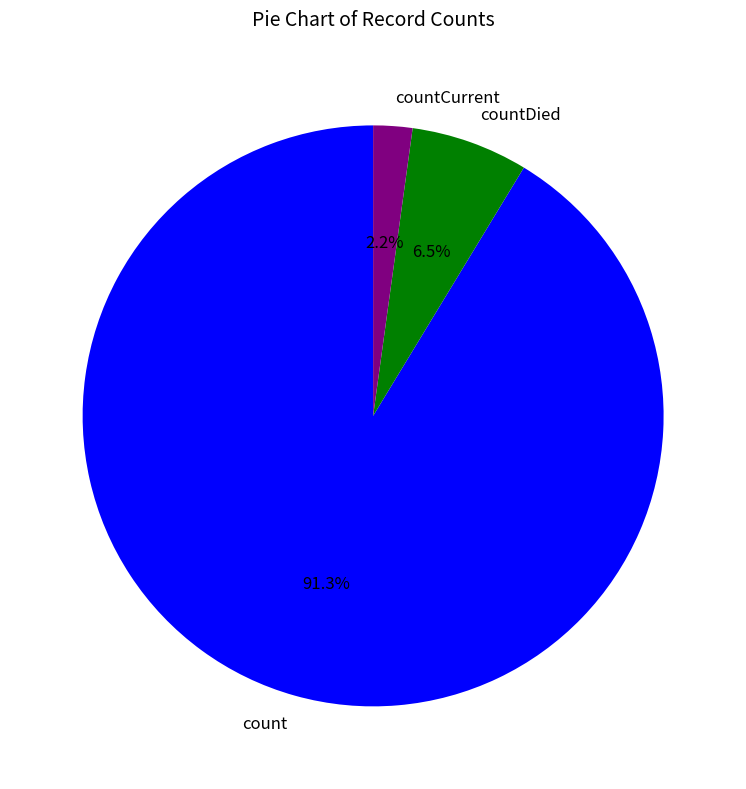

What is the majority slice?

count